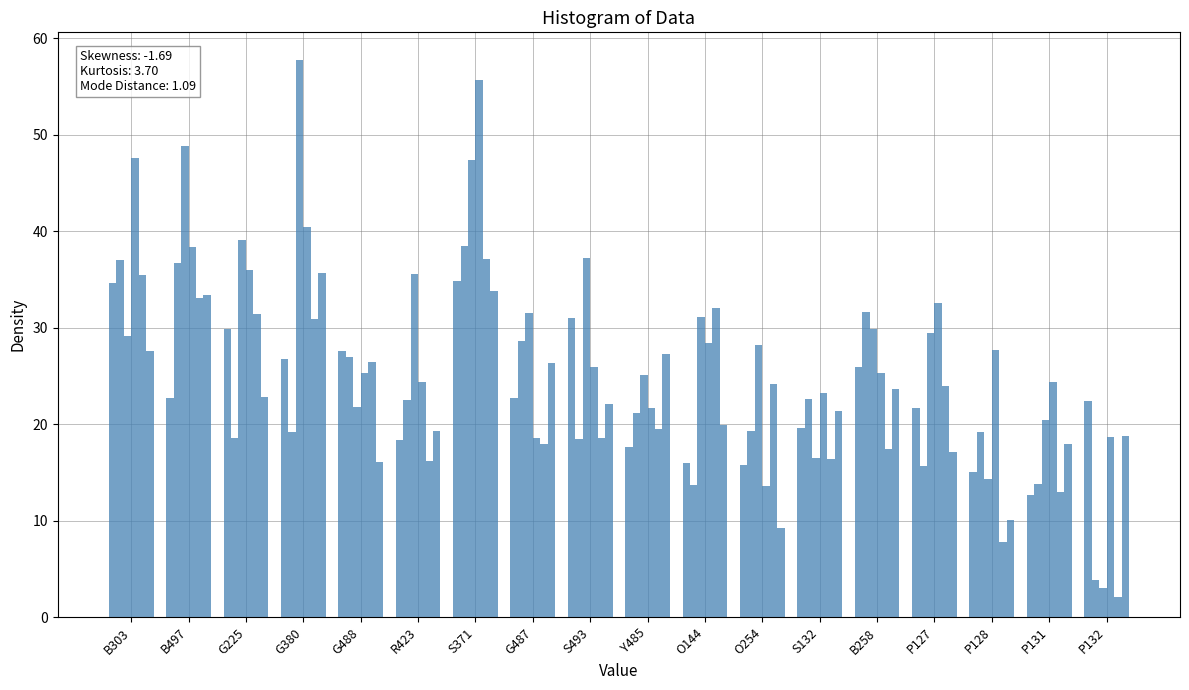

What is the label of the 5th bar from the right?

B258